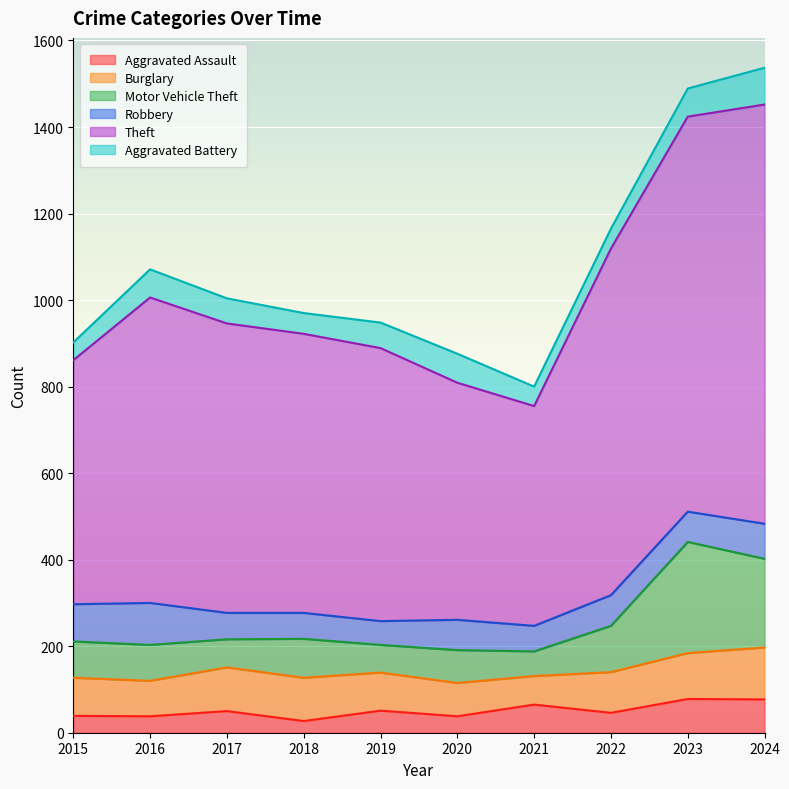

What is the value of the Aggravated Assault point at the 4th from the left?

27